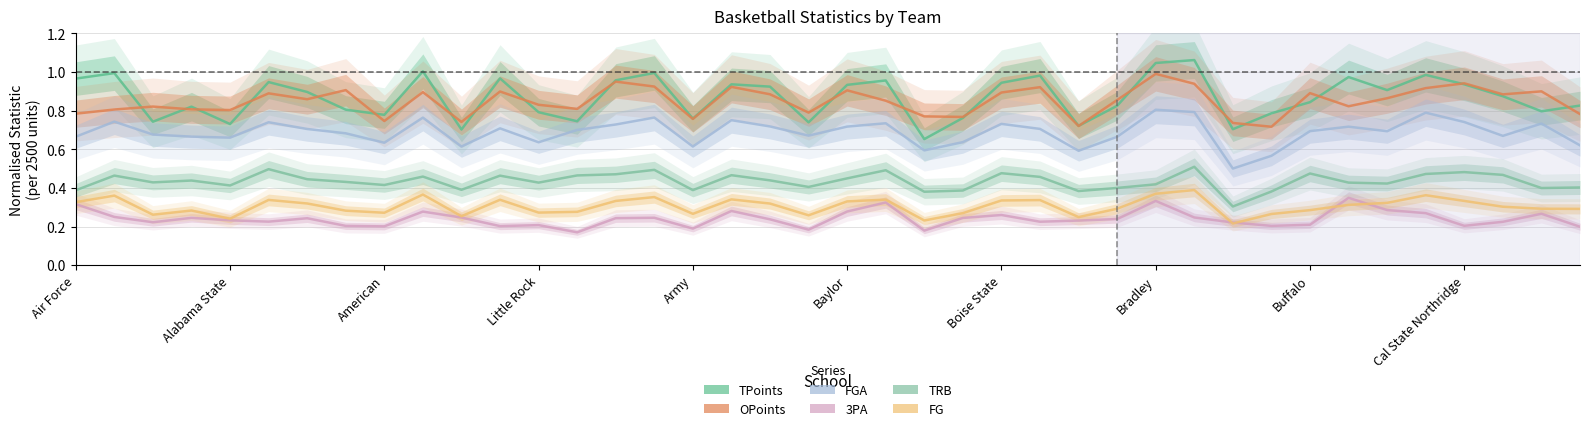

What is the average value of the TPoints series?

0.9